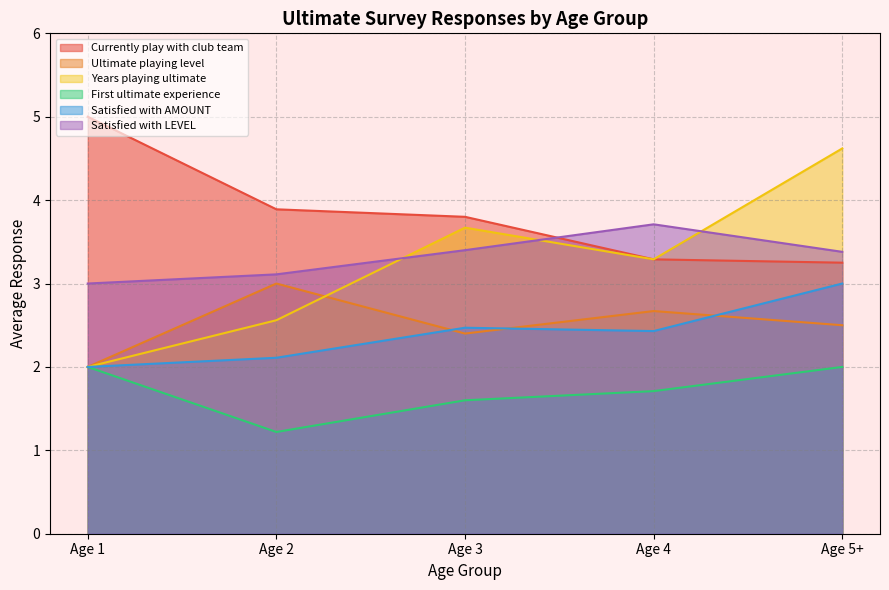

The value of First ultimate experience at Age 2 is 1.8. True or false?

False